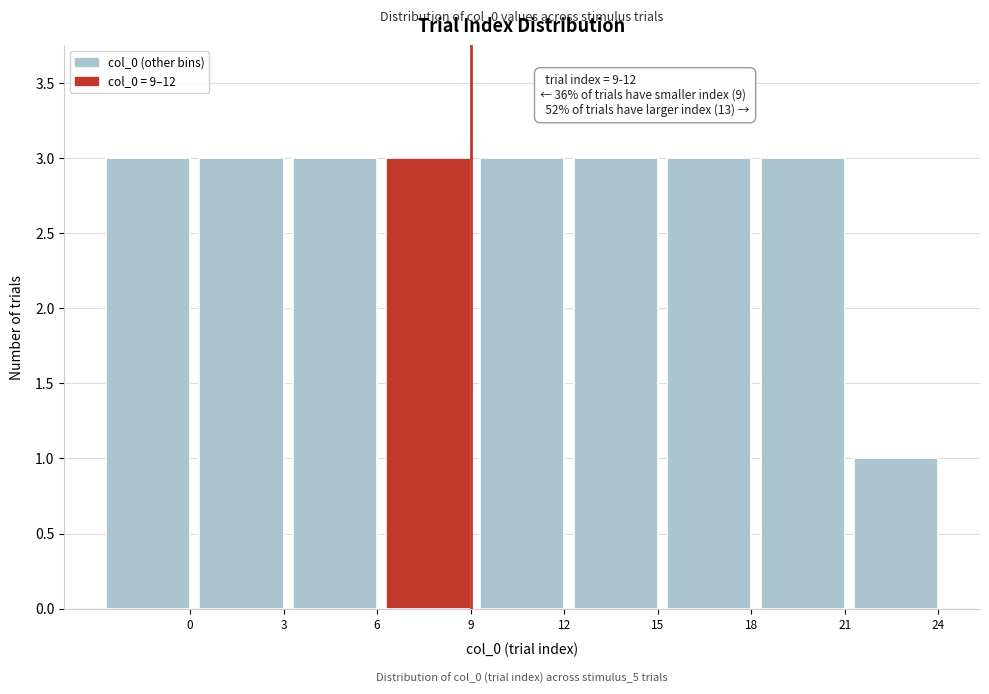

Reading left to right, transcribe all the data shown in this chart.

0=3	3=3	6=3	9=3	12=3	15=3	18=3	21=3	24=1